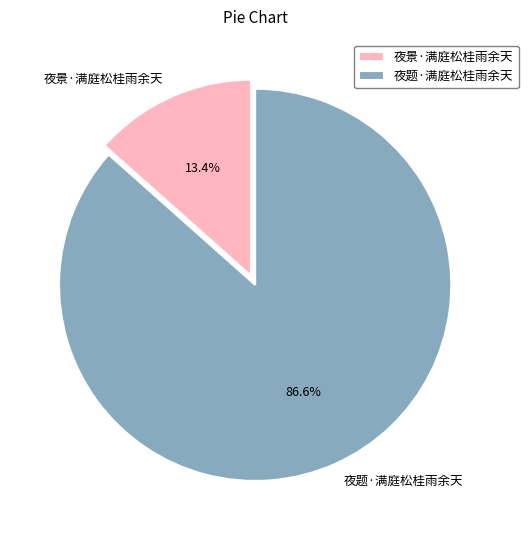

To the nearest percent, what portion does 夜题·满庭松桂雨余天 represent?

87%